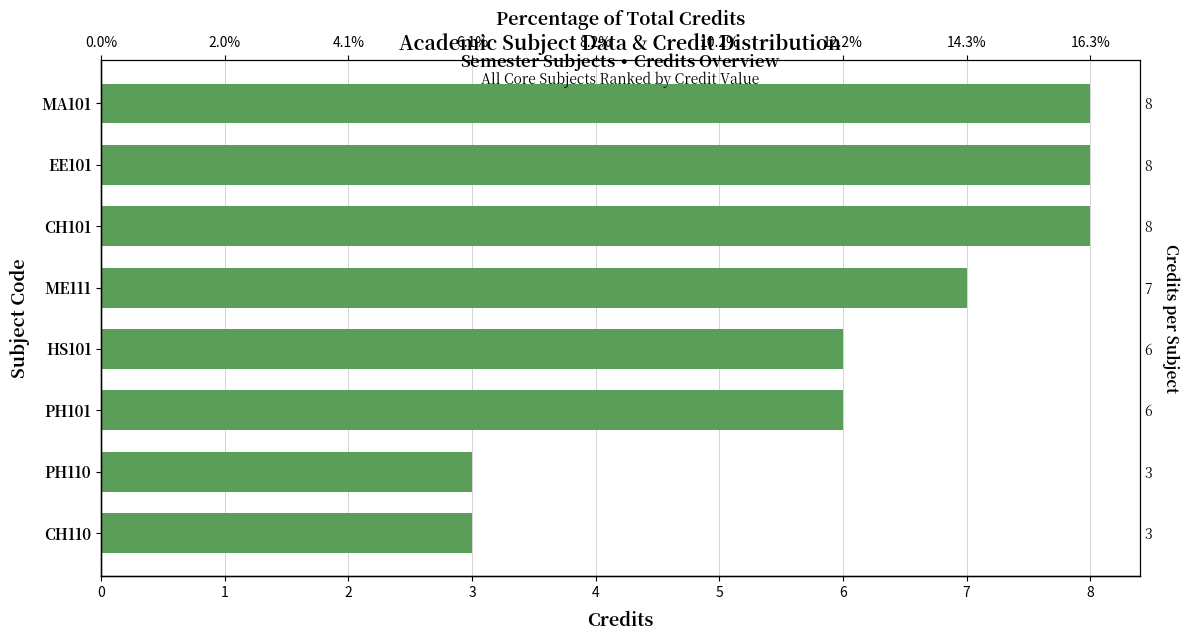

Is it true that the value at CH110 is 1?

False